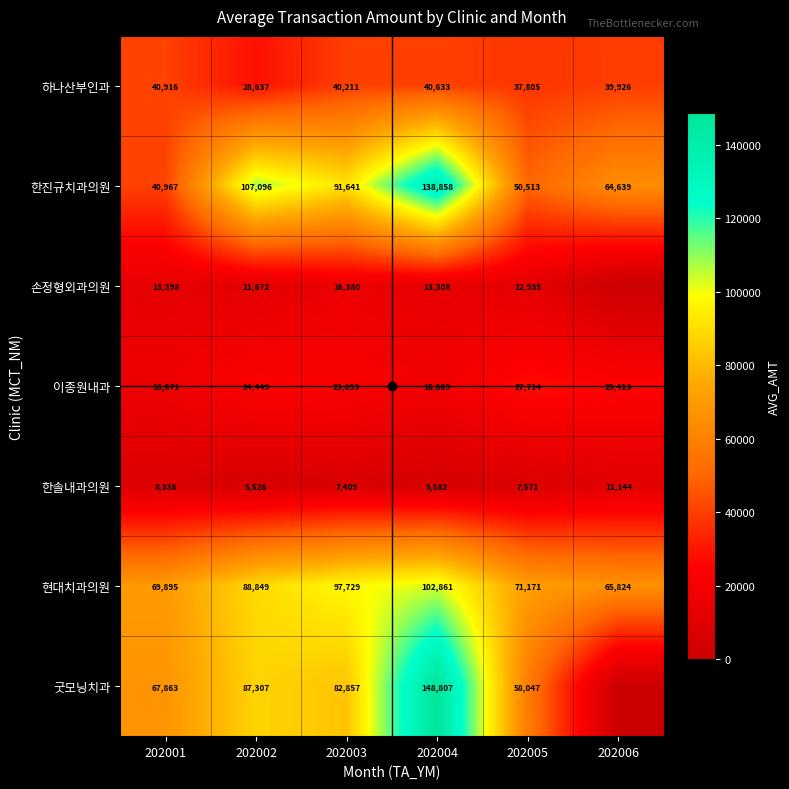

What is the total value across all series at 202005?

265756